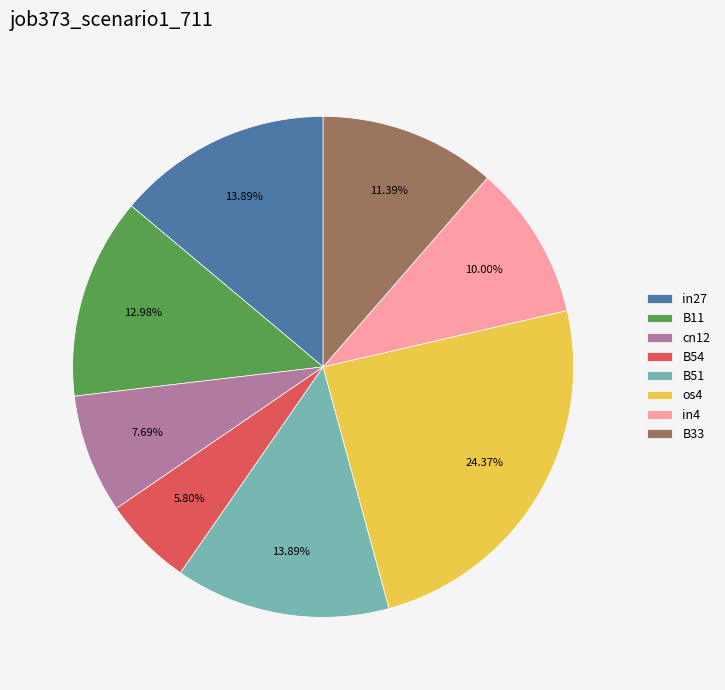

Does B54 account for over 50% of the chart?

No